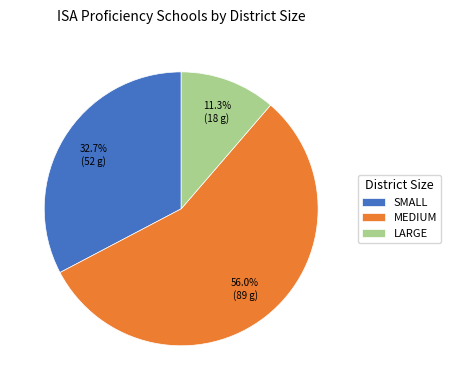

Between SMALL and MEDIUM, which is larger?

MEDIUM